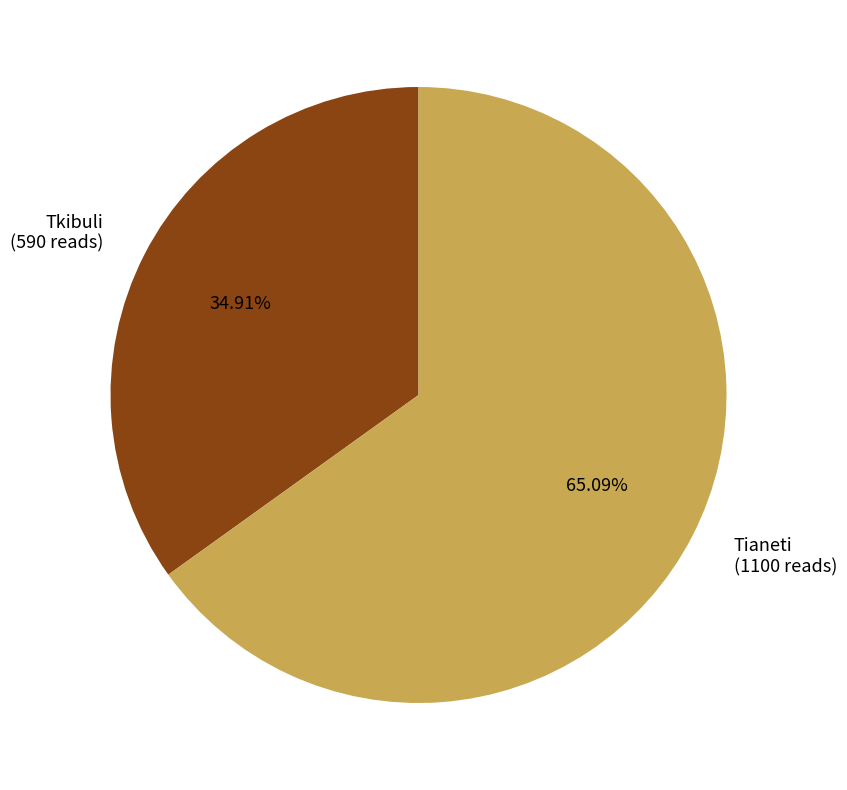

To the nearest percent, what is the difference between the largest and smallest slice percentages?

30%